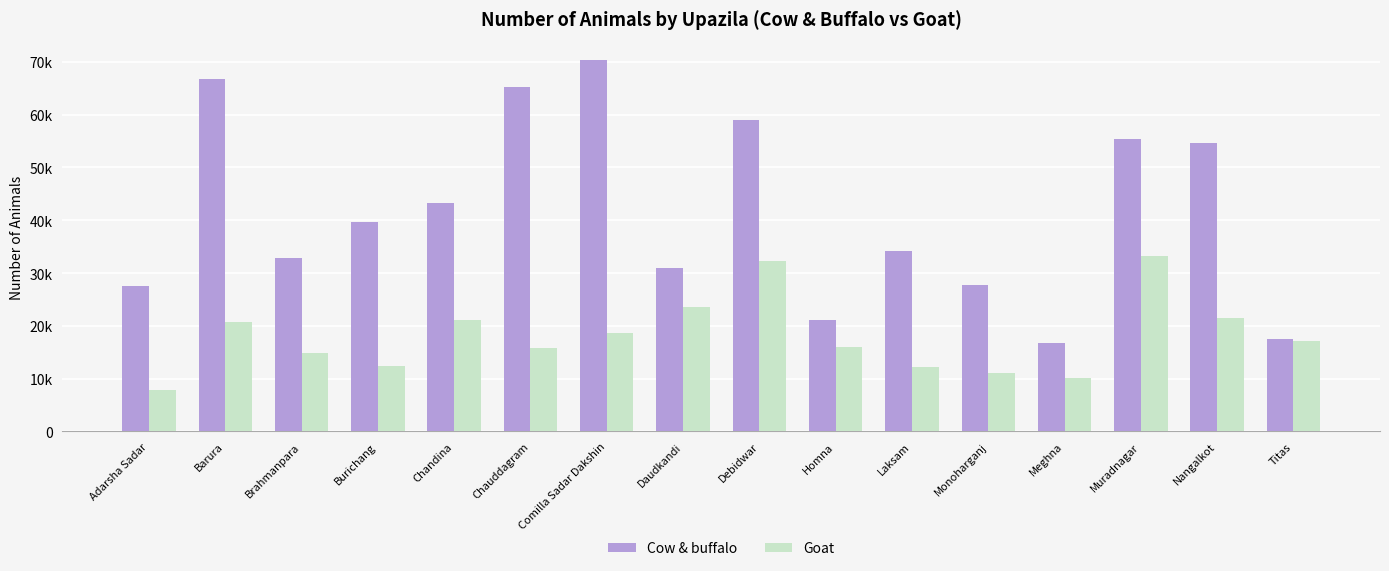

Are the bars grouped side by side (vs. stacked)?

Yes